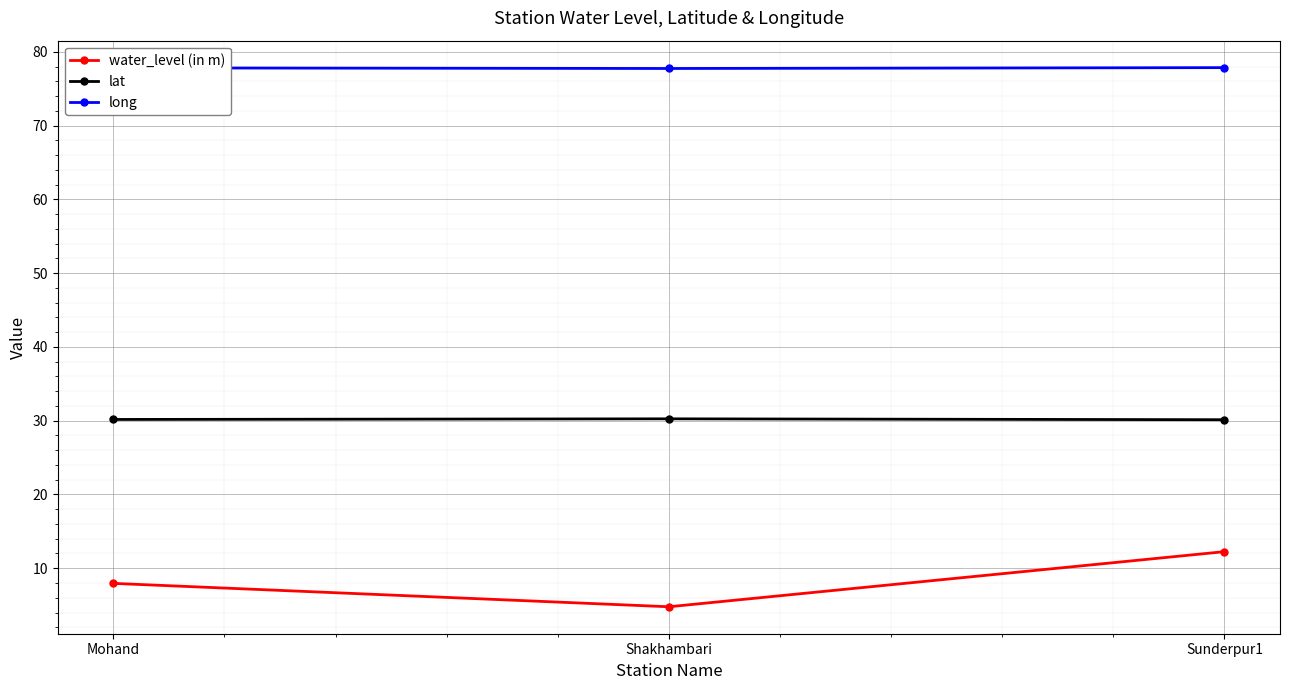

Rank the series by their maximum value, from highest to lowest.

long, lat, water_level (in m)